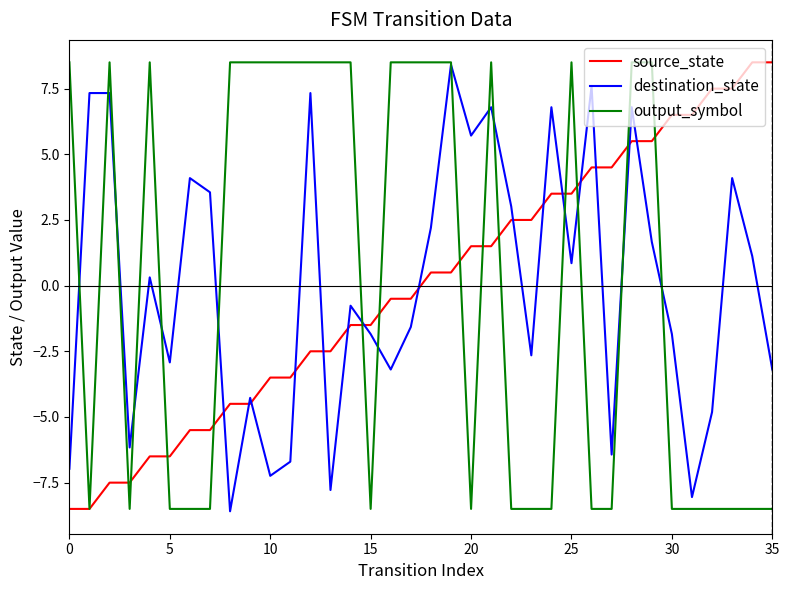

After their last crossing, which series has the higher values: source_state or destination_state?

source_state